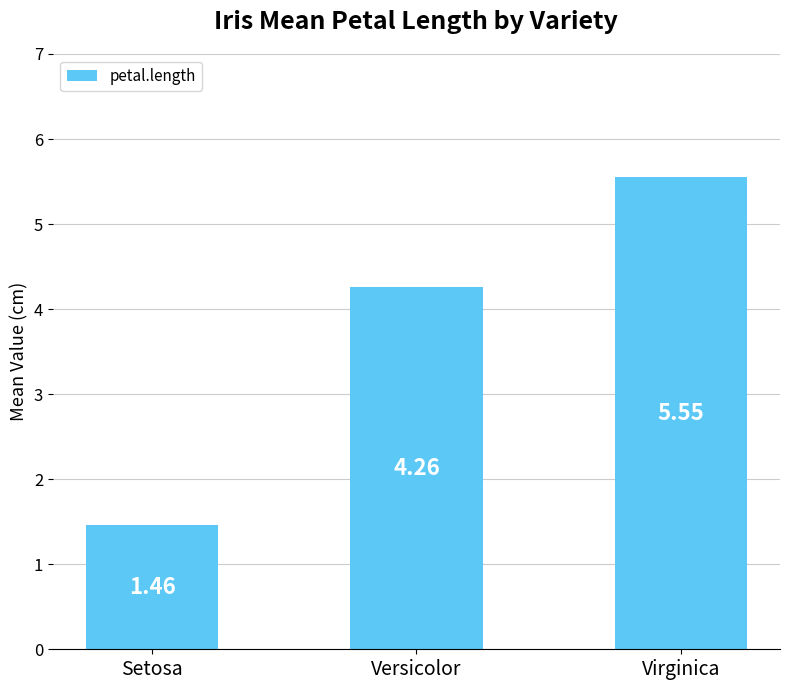

Which category has the lowest value across all series?

Setosa